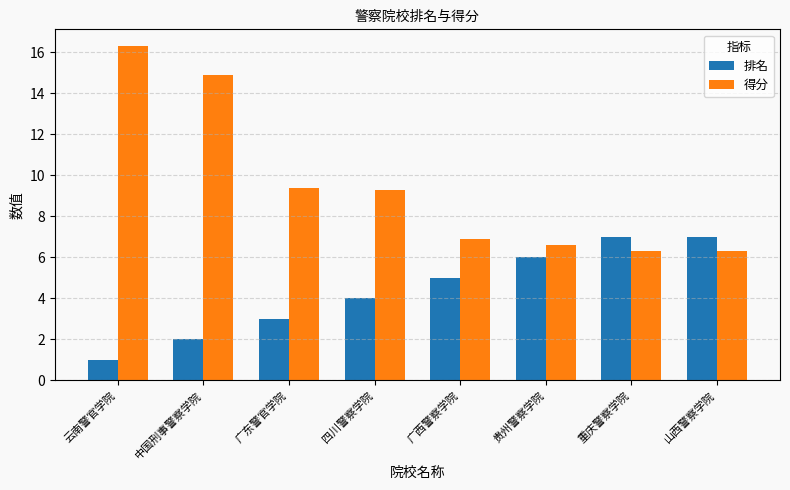

Reading left to right, what are all the values shown in this chart?

排名: 云南警官学院=1.0	中国刑事警察学院=2.0	广东警官学院=3.0	四川警察学院=4.0	广西警察学院=5.0	贵州警察学院=6.0	重庆警察学院=7.0	山西警察学院=7.0
得分: 云南警官学院=16.3	中国刑事警察学院=14.9	广东警官学院=9.4	四川警察学院=9.3	广西警察学院=6.9	贵州警察学院=6.6	重庆警察学院=6.3	山西警察学院=6.3